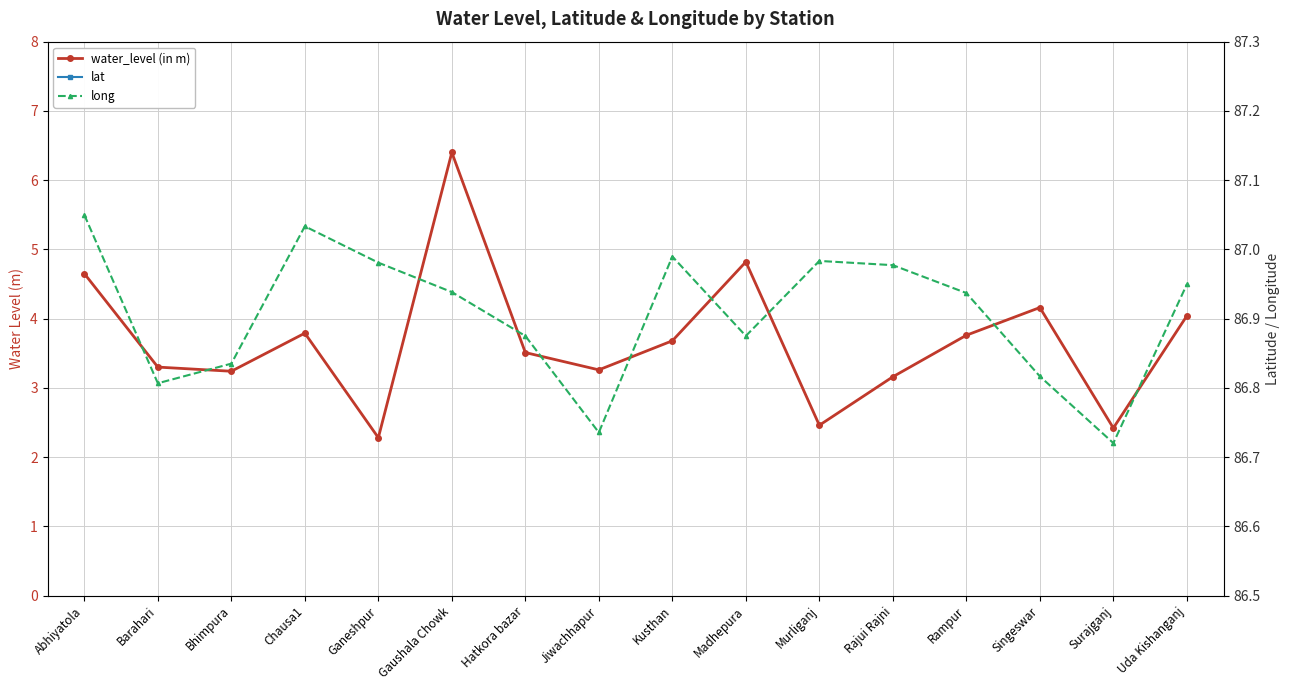

What value does the water_level (in m) series have at Barahari?

3.3